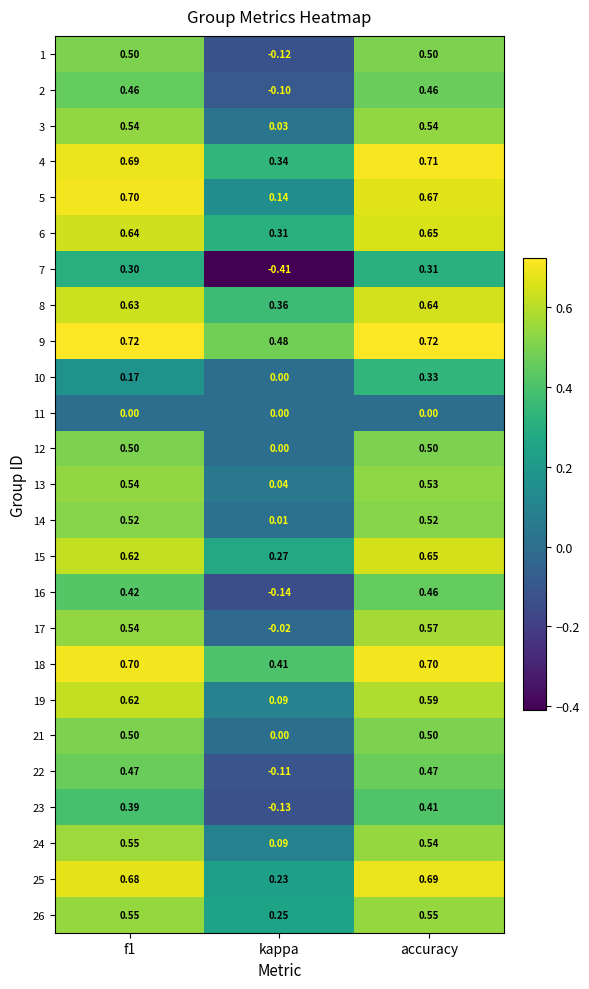

Which category has the lowest value in the 5 series?

kappa